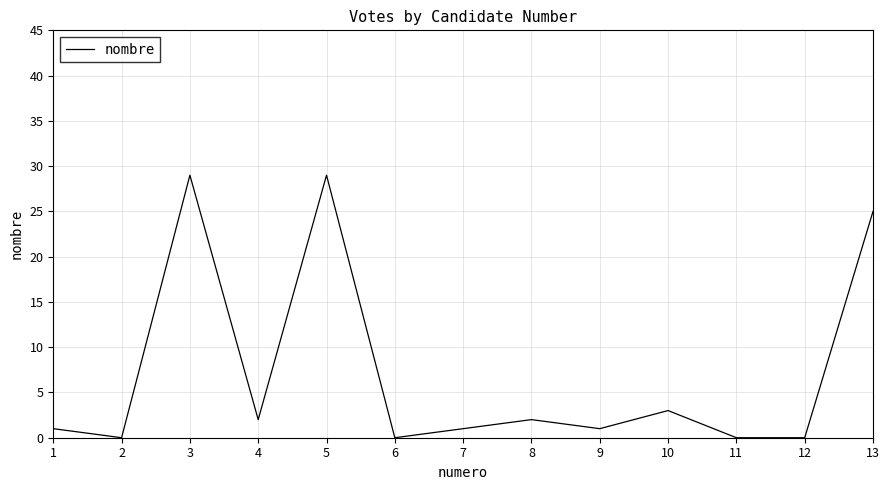

The chart shows a value of 29 at 5. True or false?

True